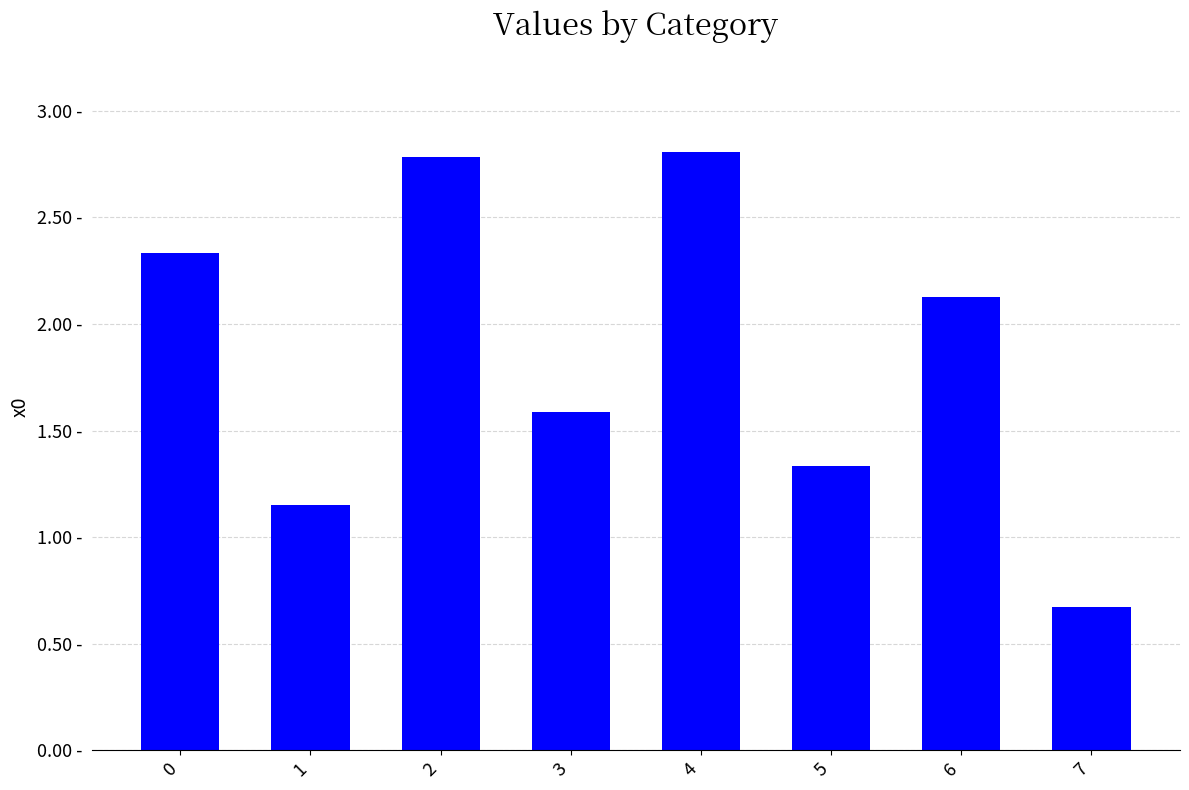

At which category does the chart reach its peak across all series?

4